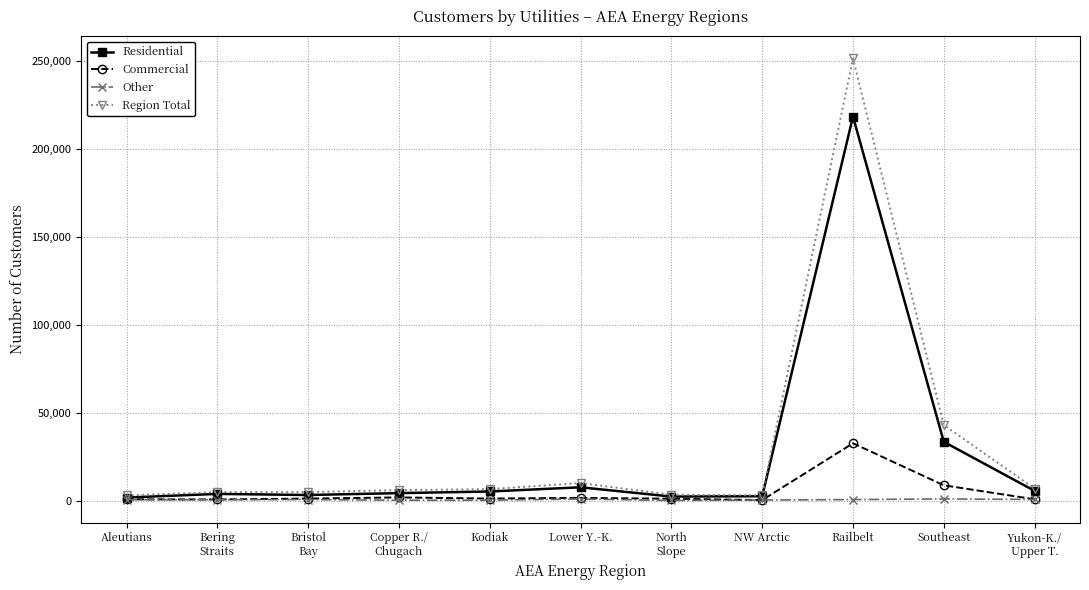

What position from the right is Kodiak?

7